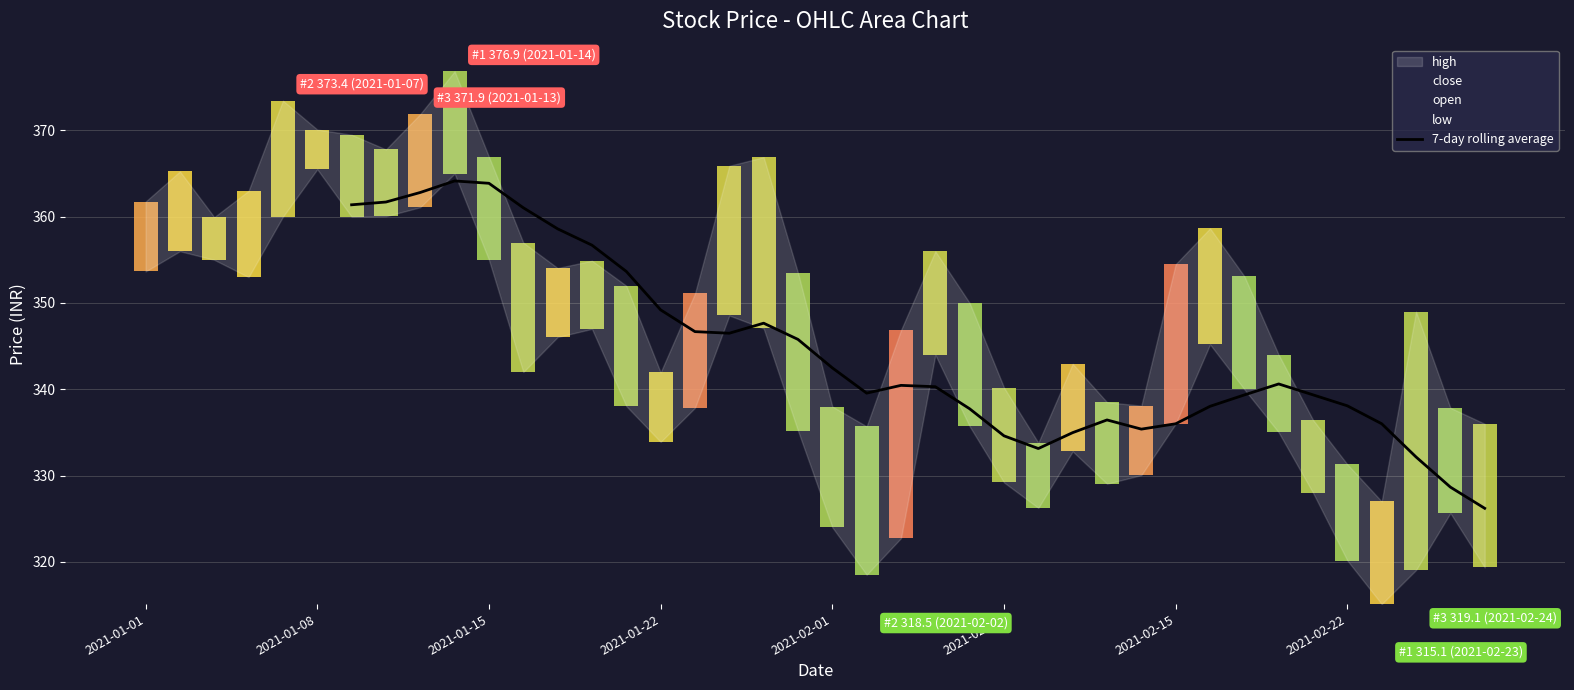

How many values exceed 335?

28